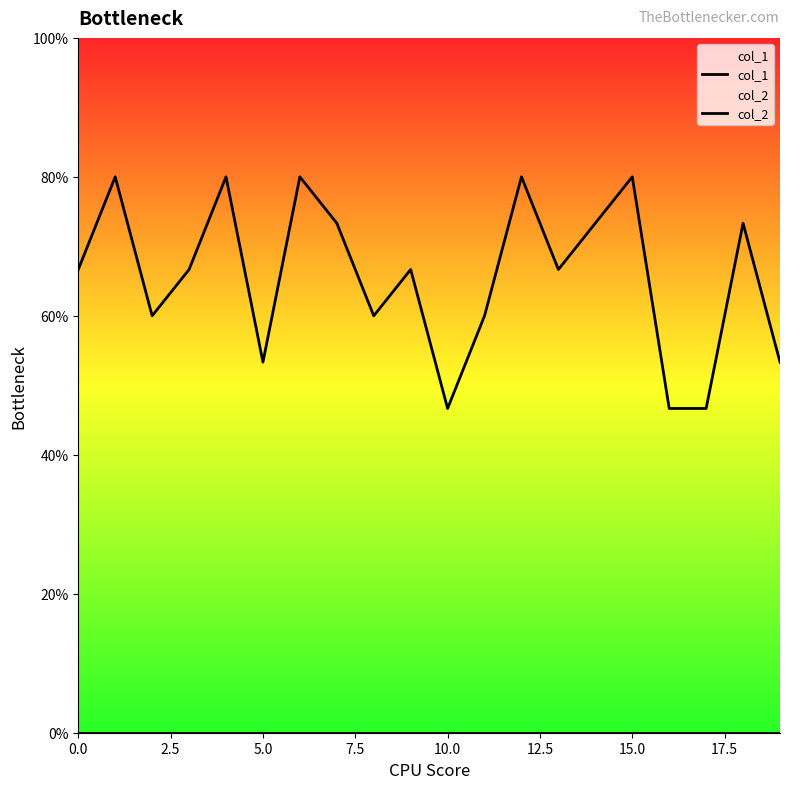

Reading right to left, list all the values displayed in this chart.

col_1: 0.5	0.7	0.5	0.5	0.8	0.7	0.7	0.8	0.6	0.5	0.7	0.6	0.7	0.8	0.5	0.8	0.7	0.6	0.8	0.7
col_2: 0.0	0.0	0.0	0.0	0.0	0.0	0.0	0.0	0.0	0.0	0.0	0.0	0.0	0.0	0.0	0.0	0.0	0.0	0.0	0.0